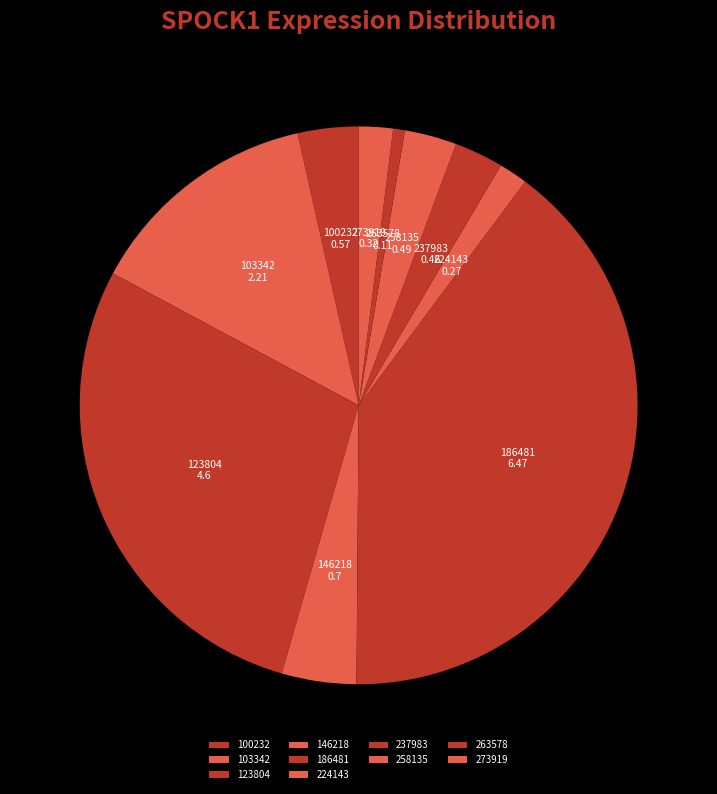

How many segments does this pie chart have?

10